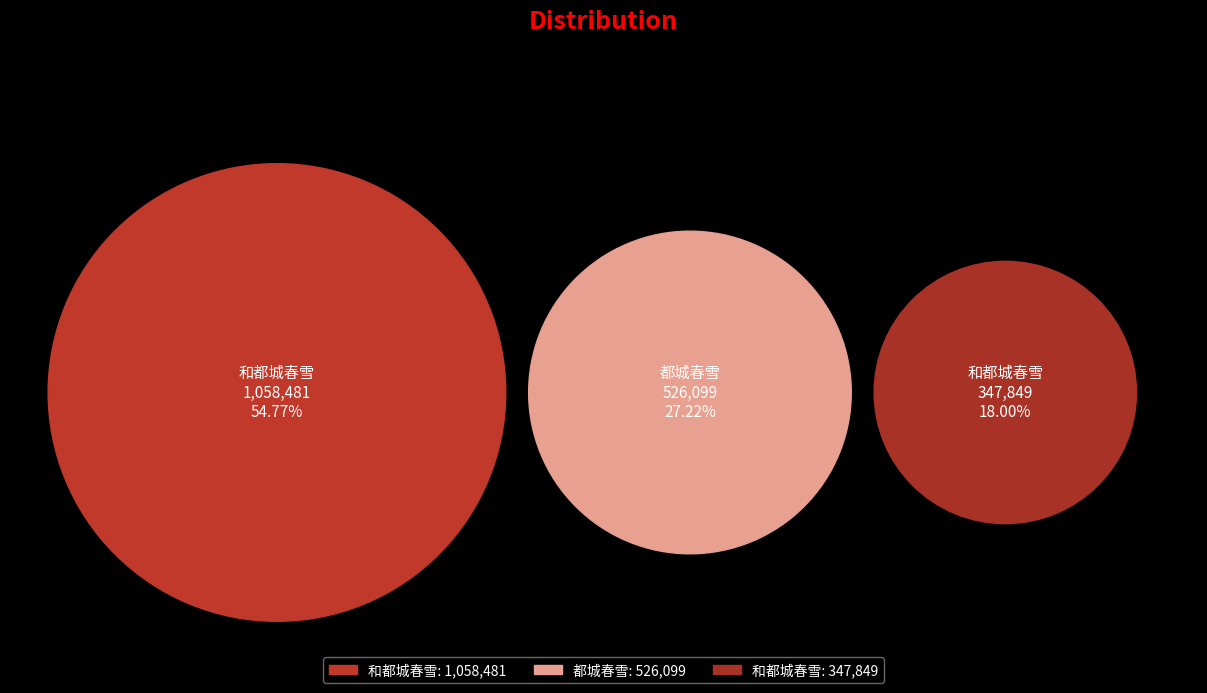

Is it true that 都城春雪 is 42% of the pie?

False